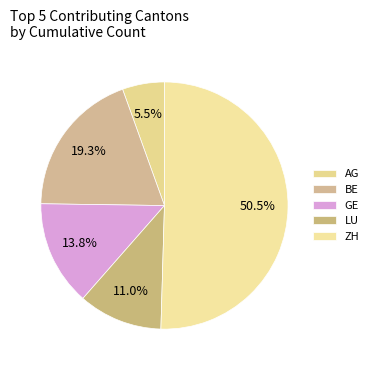

How many segments does this pie chart have?

5